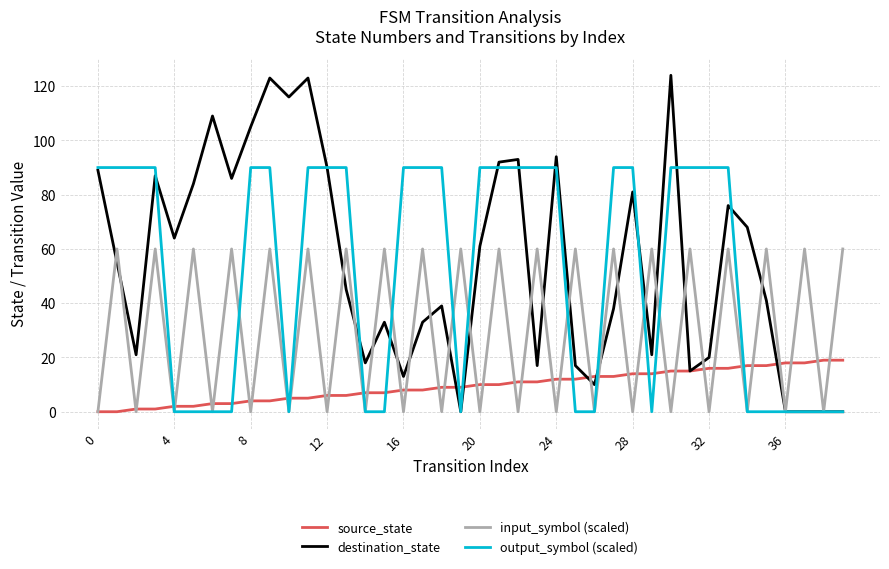

What is the maximum value shown in the chart?

124